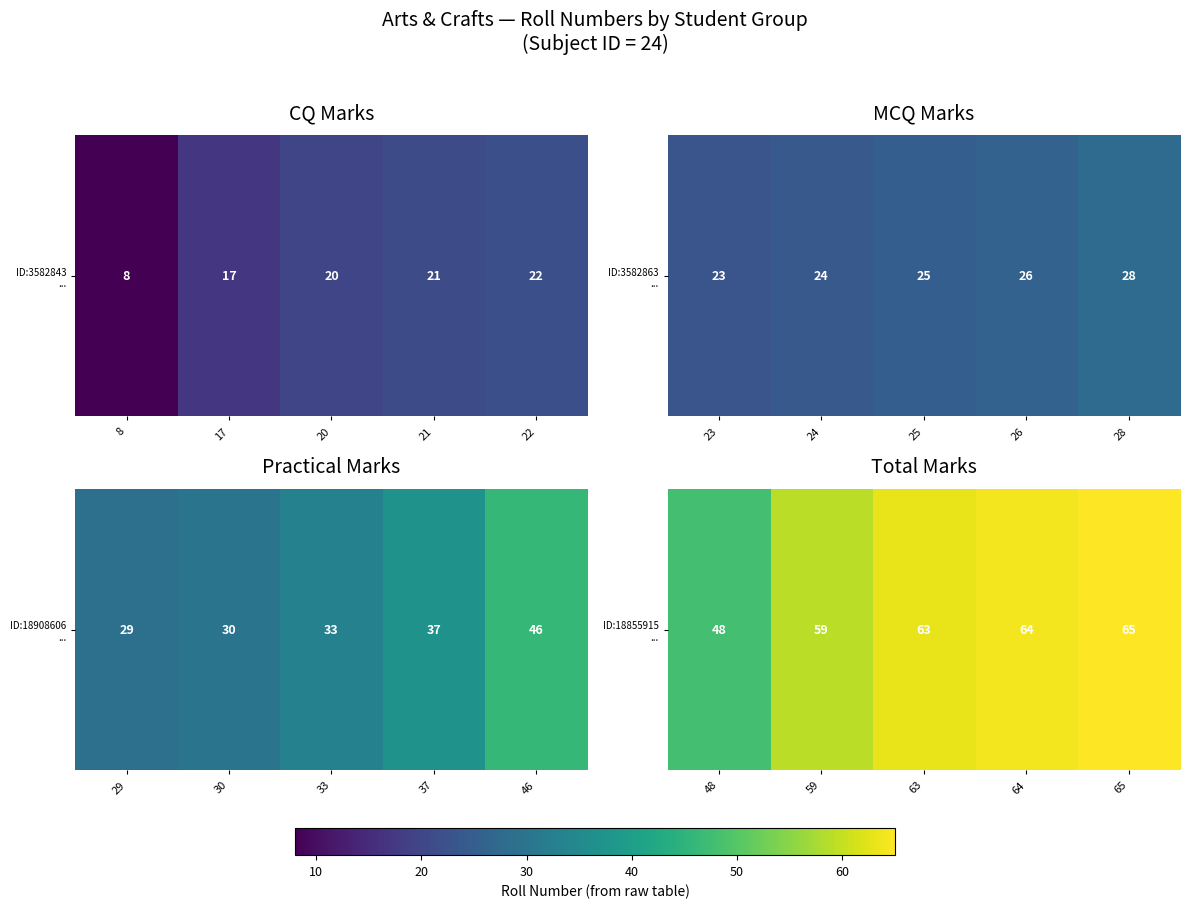

True or false: the data shows 30 at 48.

False